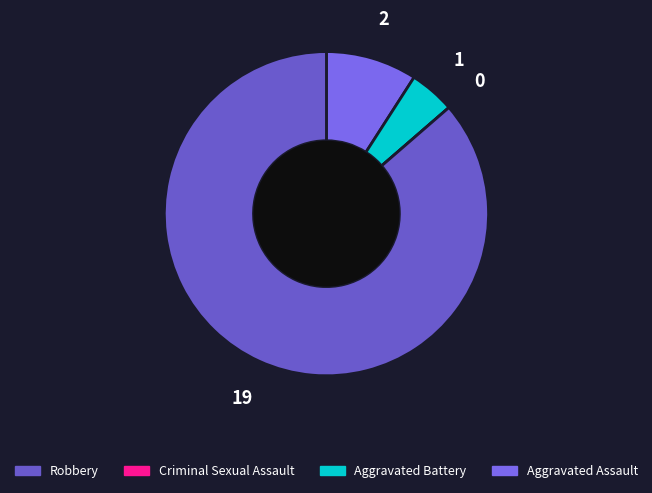

What is the smallest slice in the pie chart?

Criminal Sexual Assault